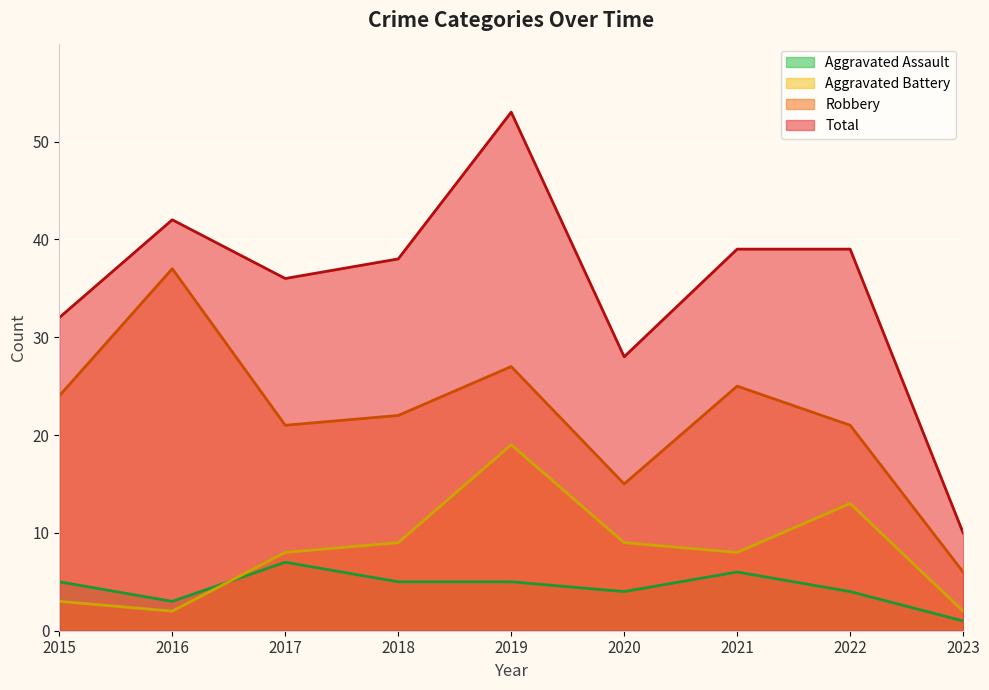

How many values in the Aggravated Battery series exceed 8?

4